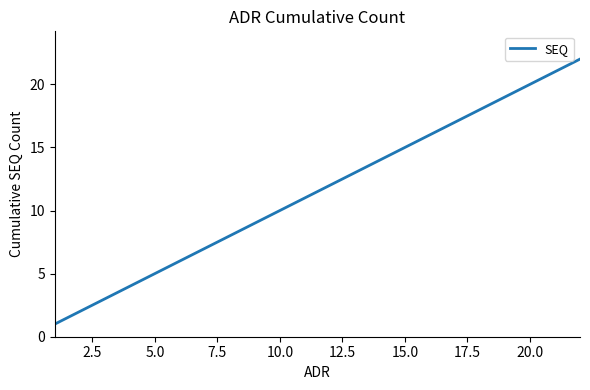

What is the greatest value displayed?

22